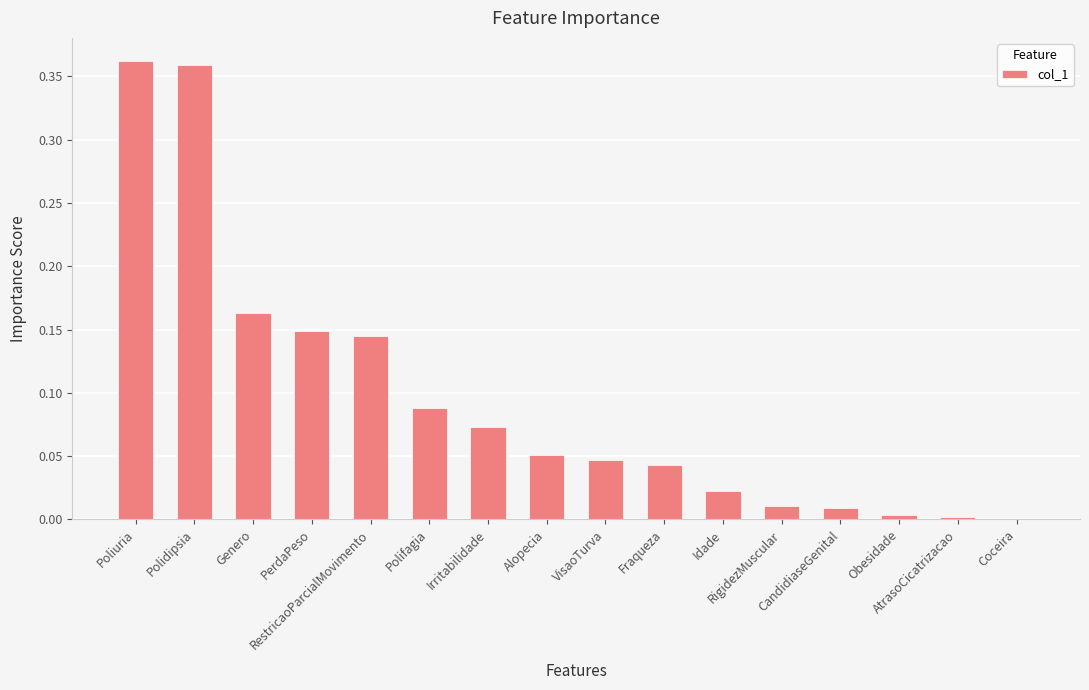

What is the sum of all values?

1.5